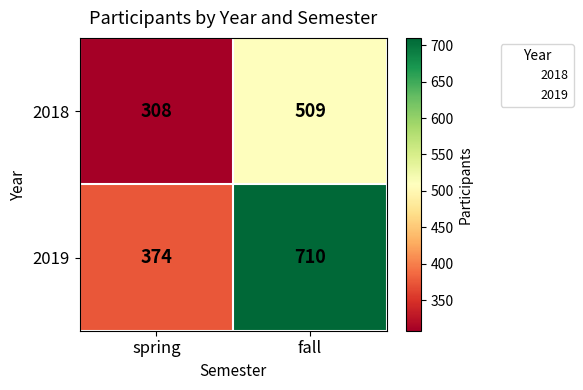

How many series are shown in this chart?

2